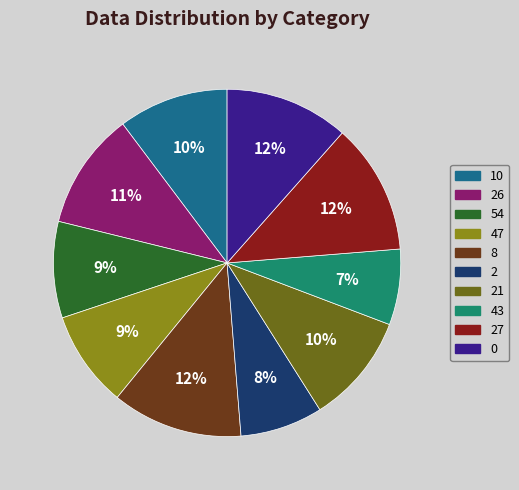

What percentage is the 26 slice, to the nearest percent?

11%